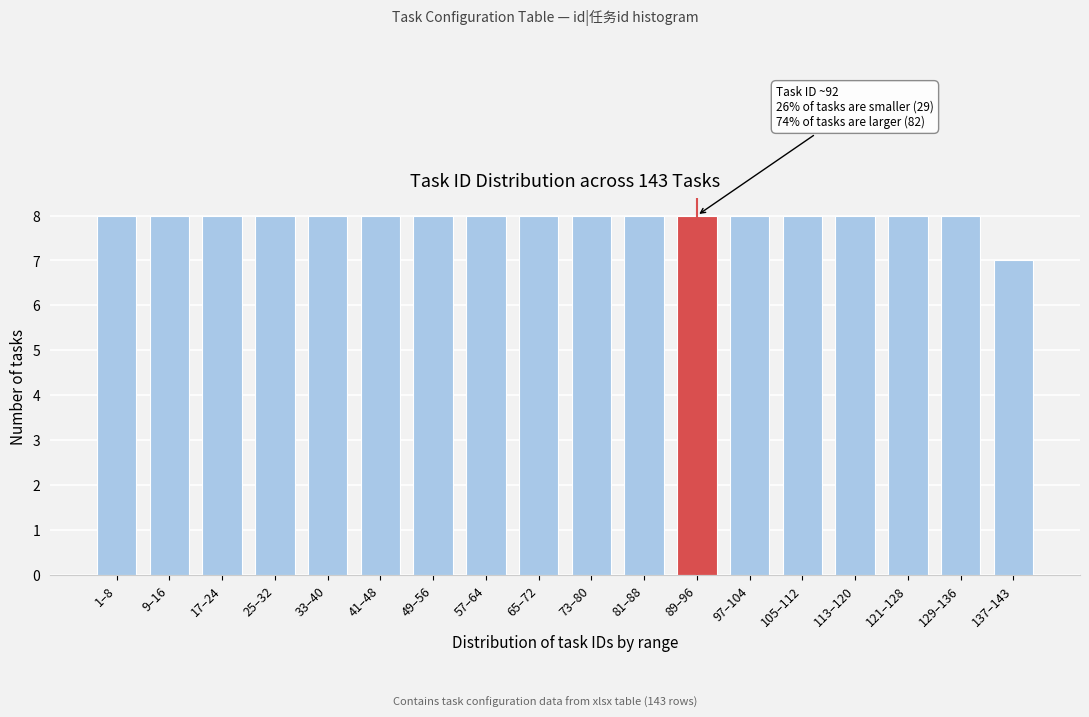

Reading right to left, list all the values displayed in this chart.

7	8	8	8	8	8	8	8	8	8	8	8	8	8	8	8	8	8